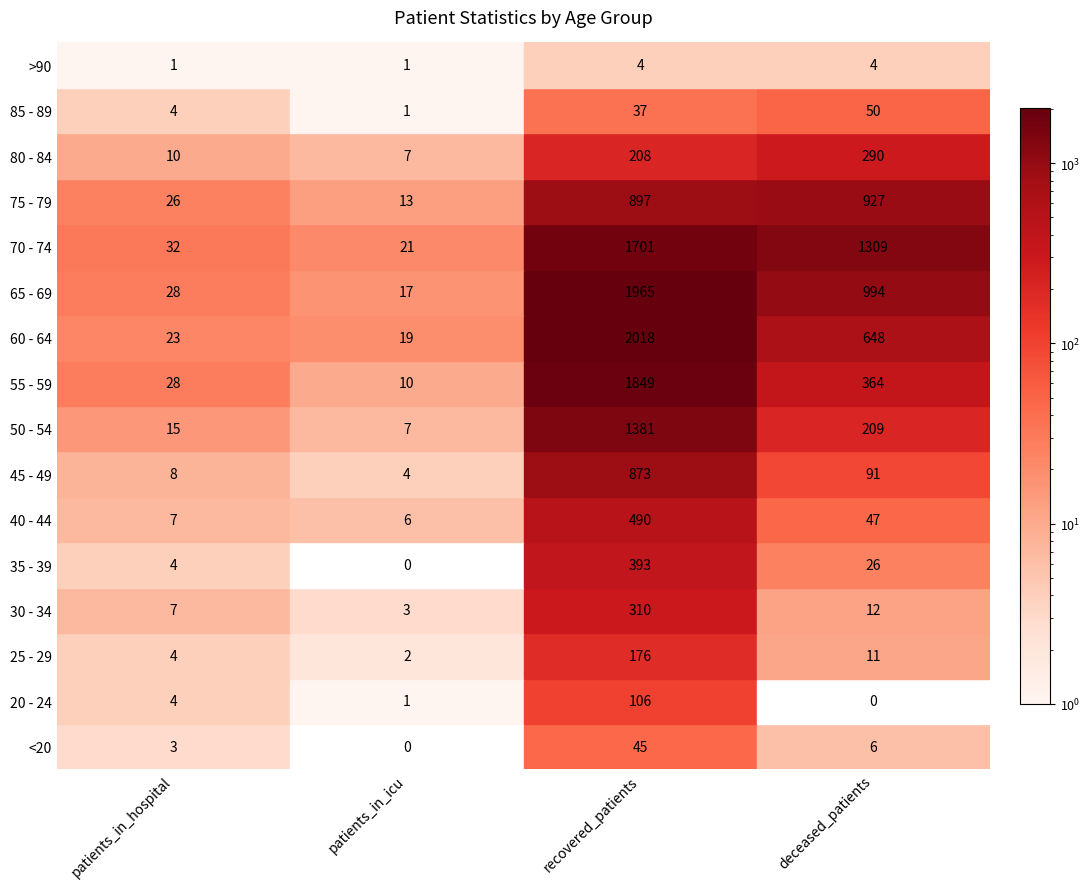

What is the spread (max minus min) of values at 1?

21